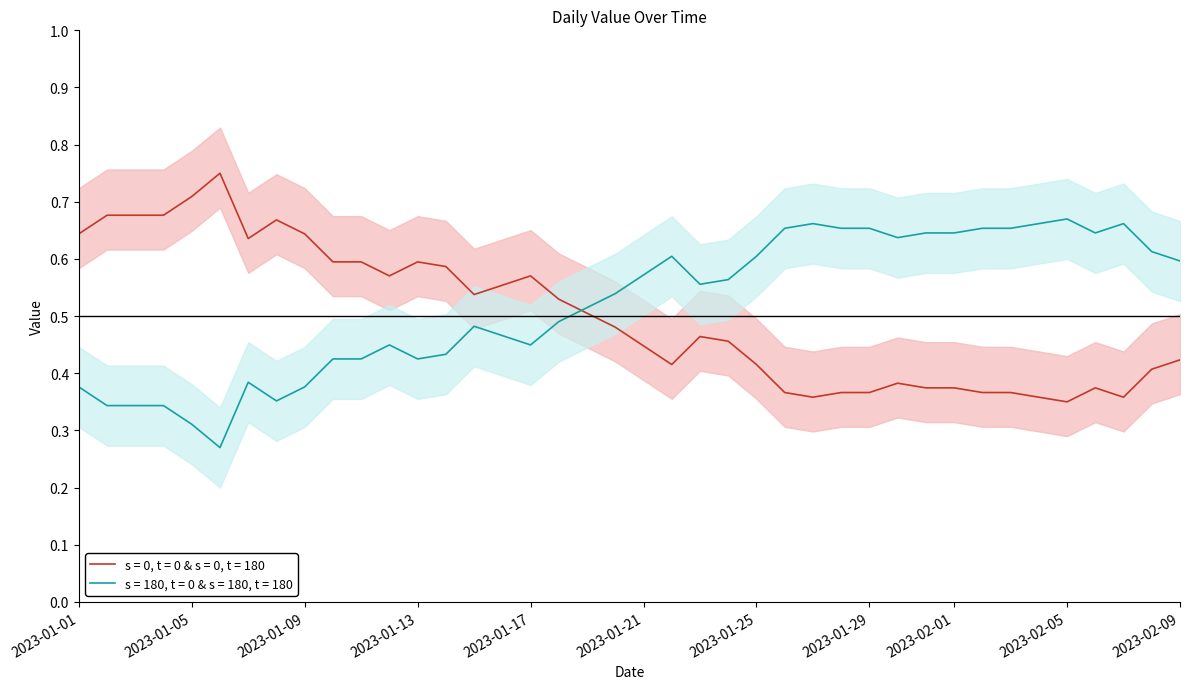

Reading left to right, extract all data points from this chart.

2023-01-01=0.6	2023-01-02=0.7	2023-01-03=0.7	2023-01-04=0.7	2023-01-05=0.7	2023-01-06=0.8	2023-01-07=0.6	2023-01-08=0.7	2023-01-09=0.6	2023-01-10=0.6	2023-01-11=0.6	2023-01-12=0.6	2023-01-13=0.6	2023-01-14=0.6	2023-01-15=0.5	2023-01-16=0.6	2023-01-17=0.6	2023-01-18=0.5	2023-01-19=0.5	2023-01-20=0.5	2023-01-21=0.4	2023-01-22=0.4	2023-01-23=0.5	2023-01-24=0.5	2023-01-25=0.4	2023-01-26=0.4	2023-01-27=0.4	2023-01-28=0.4	2023-01-29=0.4	2023-01-30=0.4	2023-01-31=0.4	2023-02-01=0.4	2023-02-02=0.4	2023-02-03=0.4	2023-02-04=0.4	2023-02-05=0.3	2023-02-06=0.4	2023-02-07=0.4	2023-02-08=0.4	2023-02-09=0.4